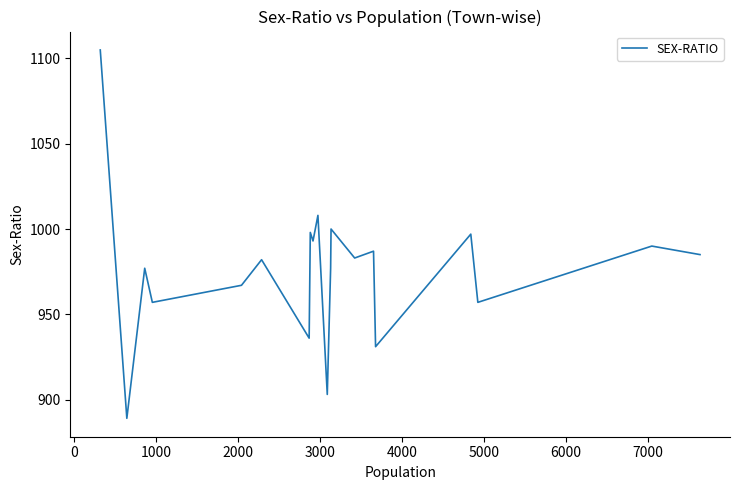

What is the greatest value displayed?

1105